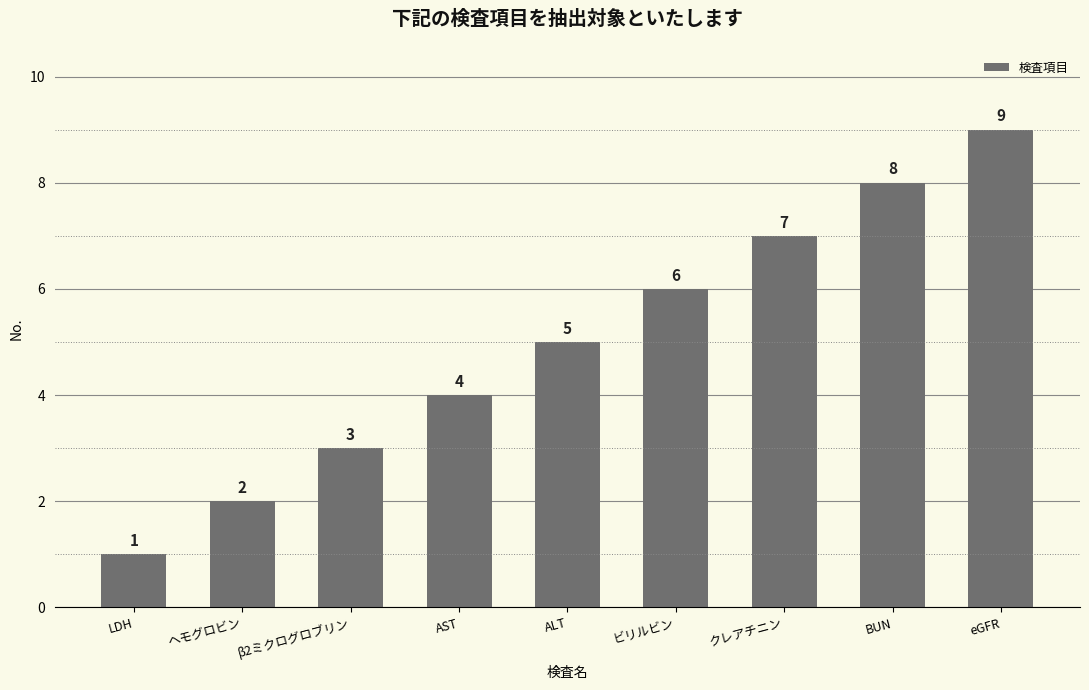

The value at AST is 2. True or false?

False